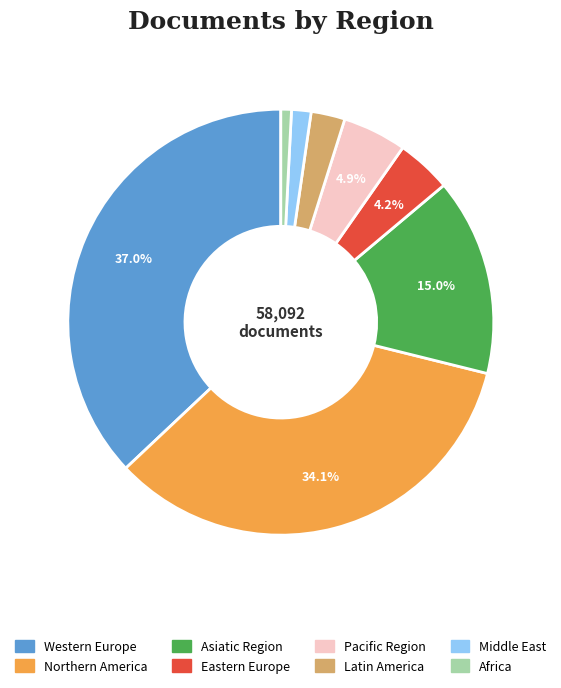

Is Northern America the majority of the pie?

No